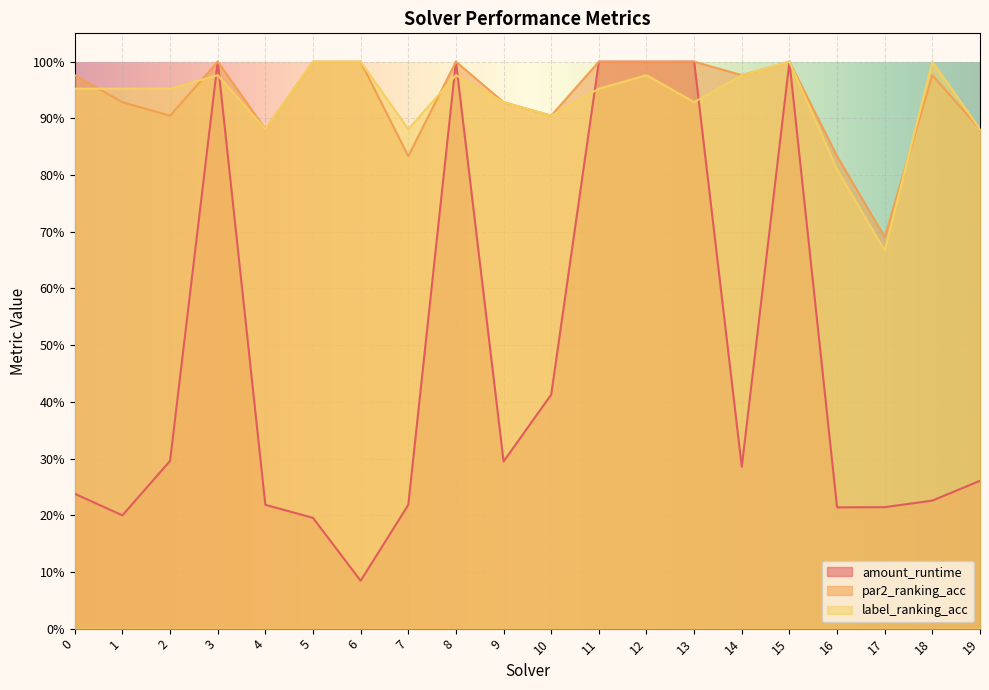

At which label does label_ranking_acc reach its minimum?

17